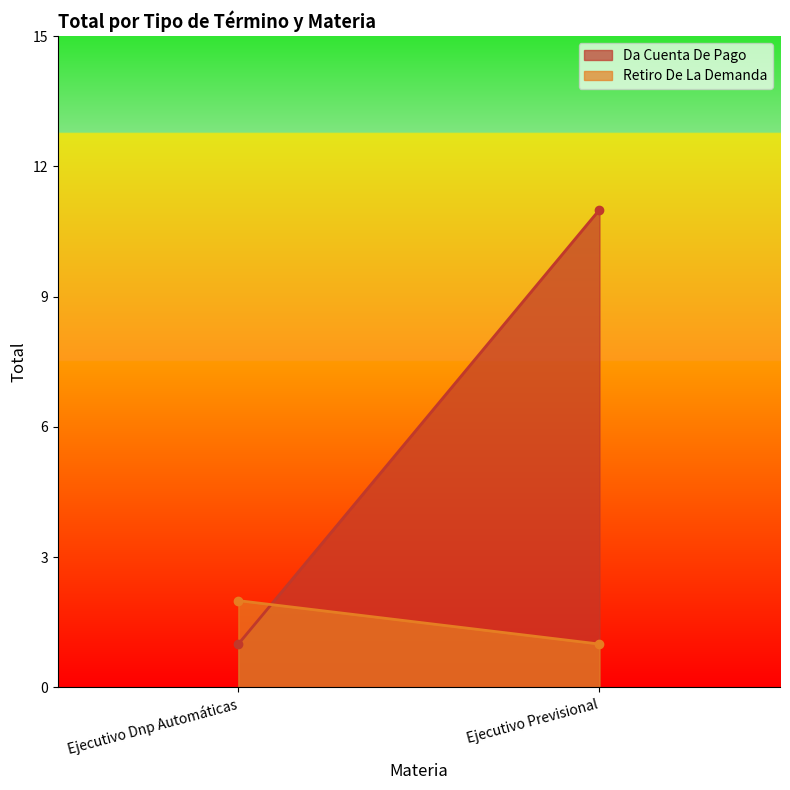

What is the smallest value displayed?

1